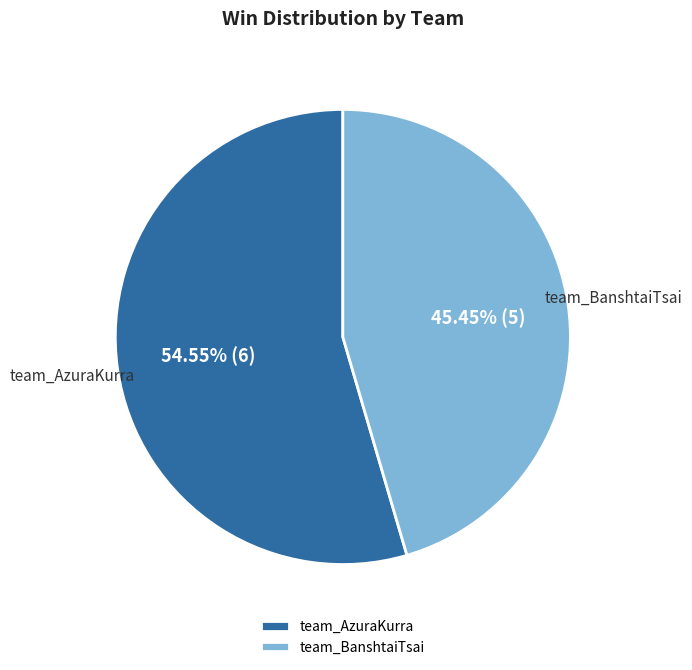

Is team_AzuraKurra the majority of the pie?

Yes